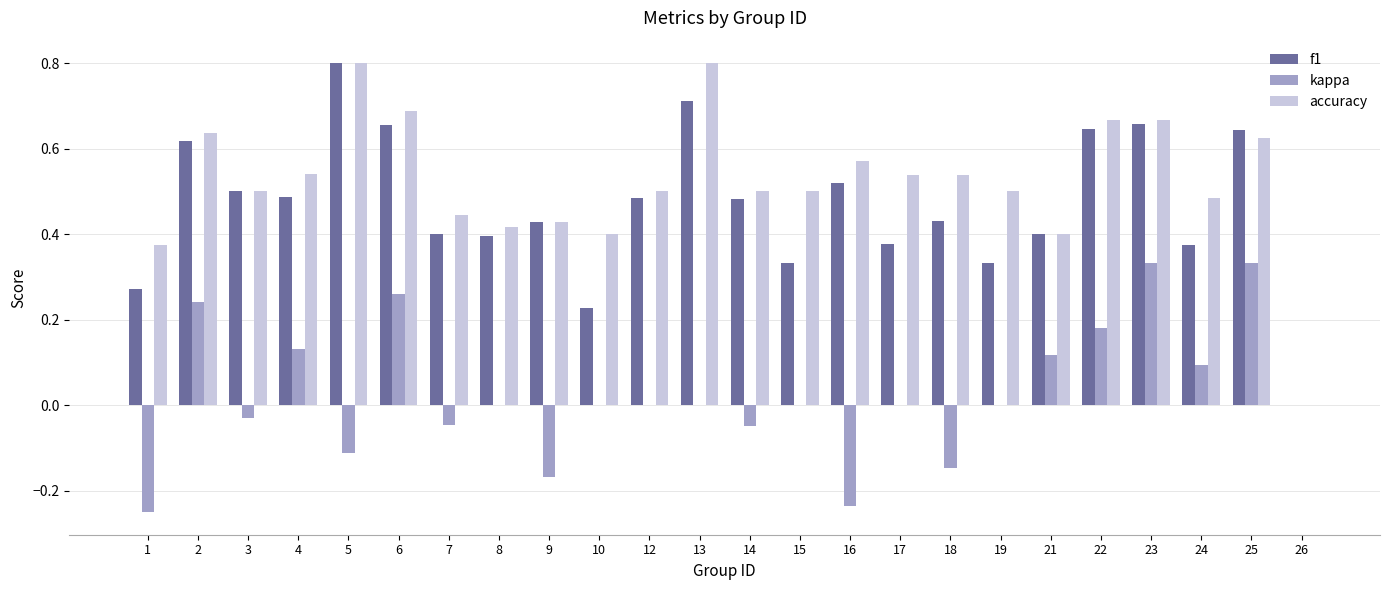

What are all the series names shown in the legend?

f1, kappa, accuracy